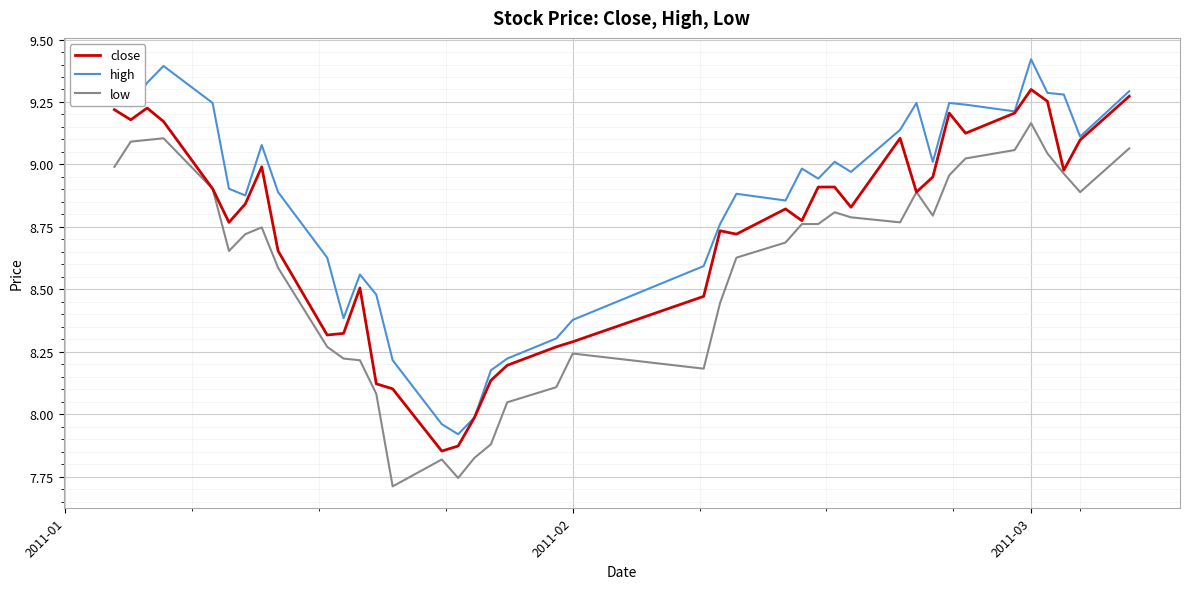

Does the chart have visible grid lines?

Yes